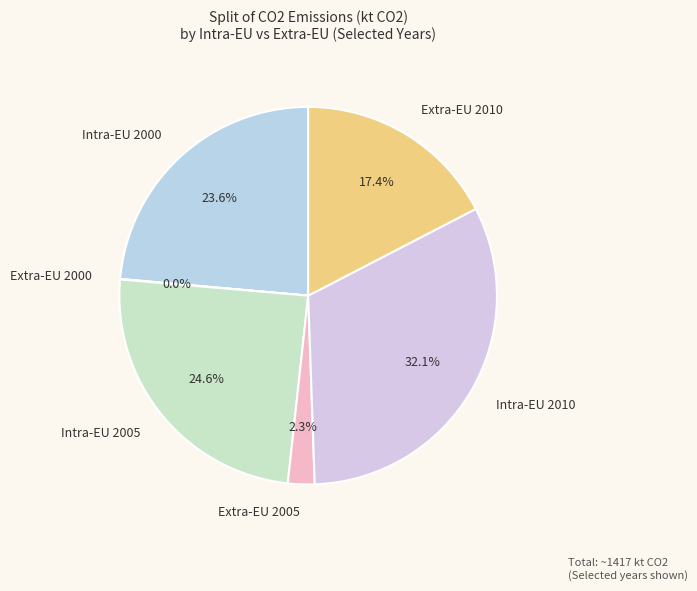

Which has a higher value, Intra-EU 2000 or Extra-EU 2005?

Intra-EU 2000